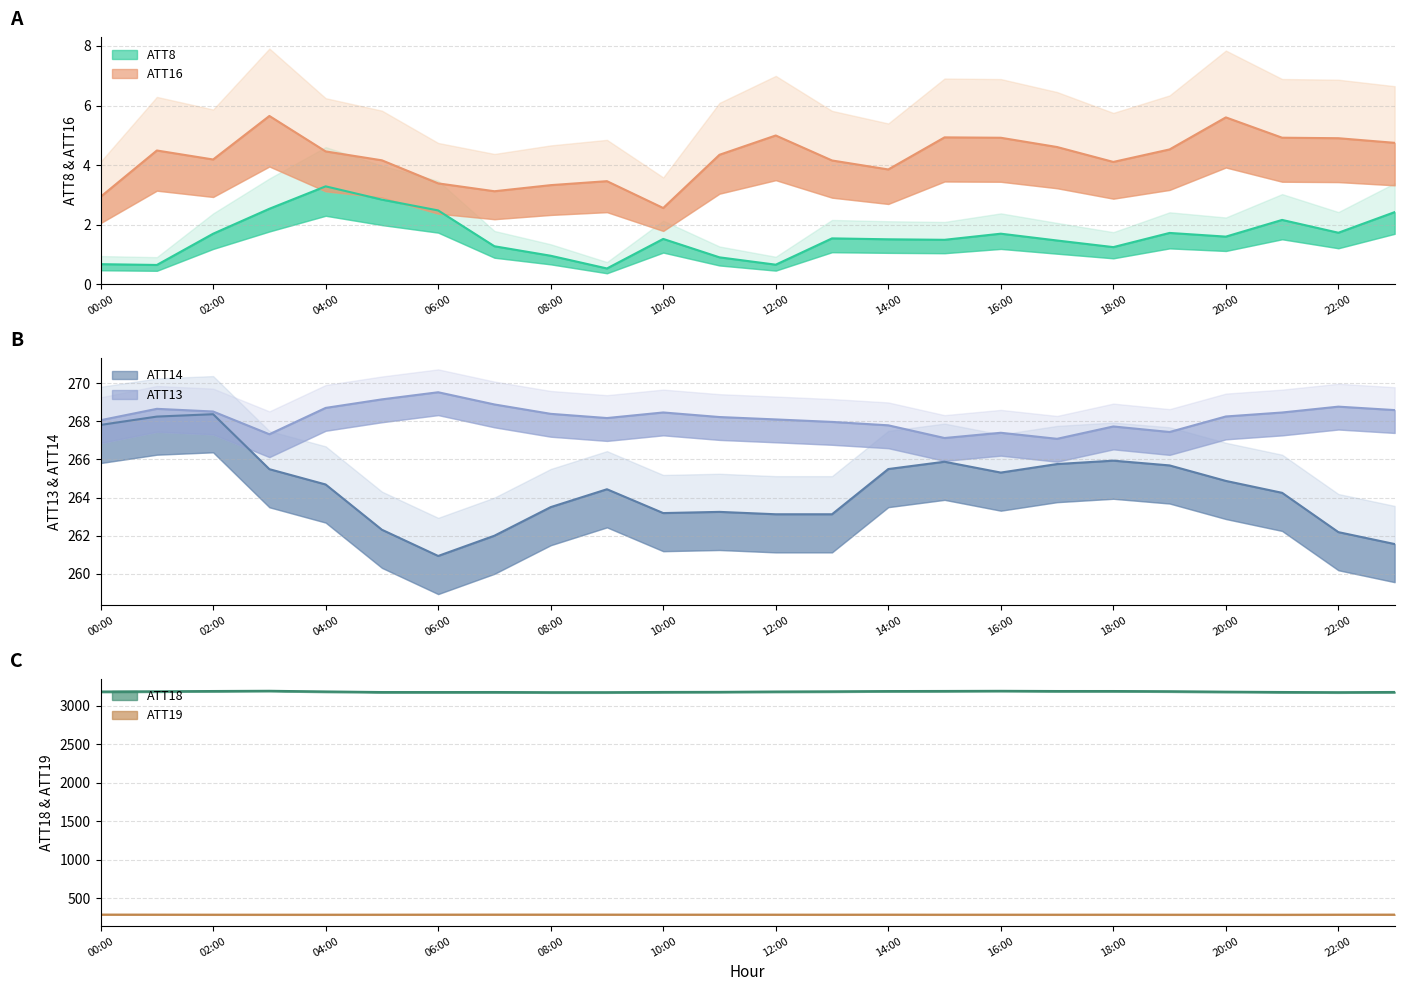

Rank the categories by ATT13 value from lowest to highest.

17, 15, 3, 16, 19, 18, 14, 13, 0, 12, 9, 11, 20, 8, 21, 10, 2, 23, 1, 4, 22, 7, 5, 6